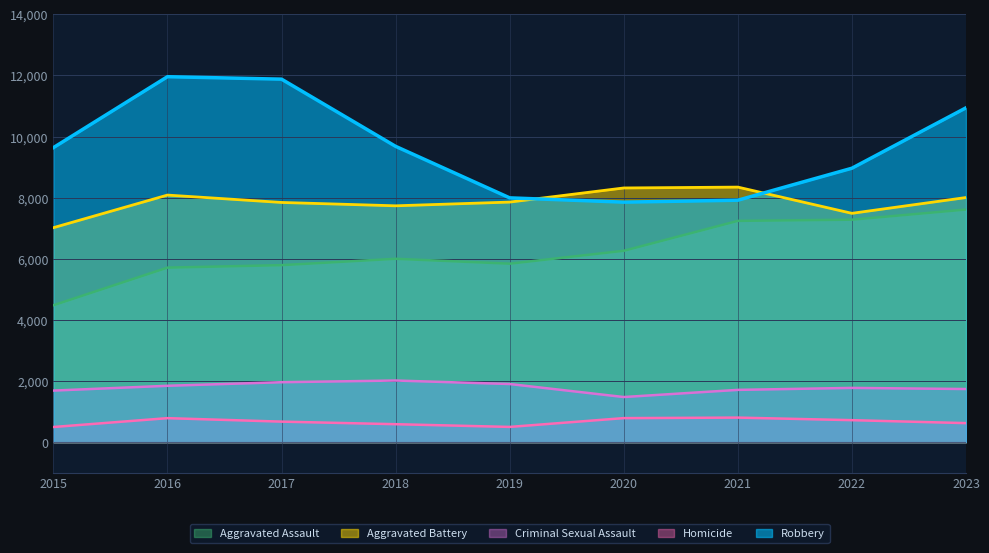

Which series has the widest spread of values?

Robbery